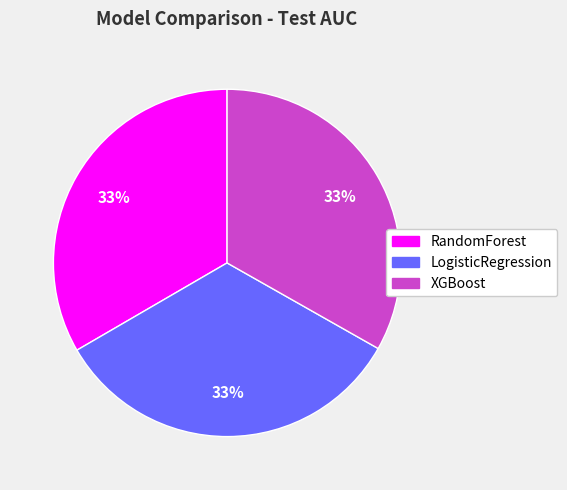

Does RandomForest account for over 50% of the chart?

No